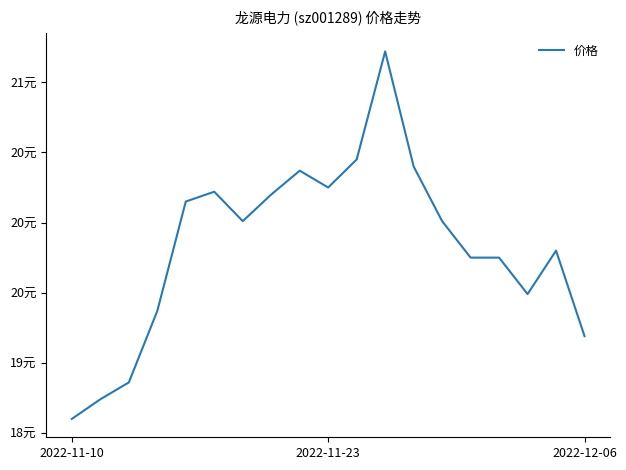

Is this an area chart (filled region under the line)?

No